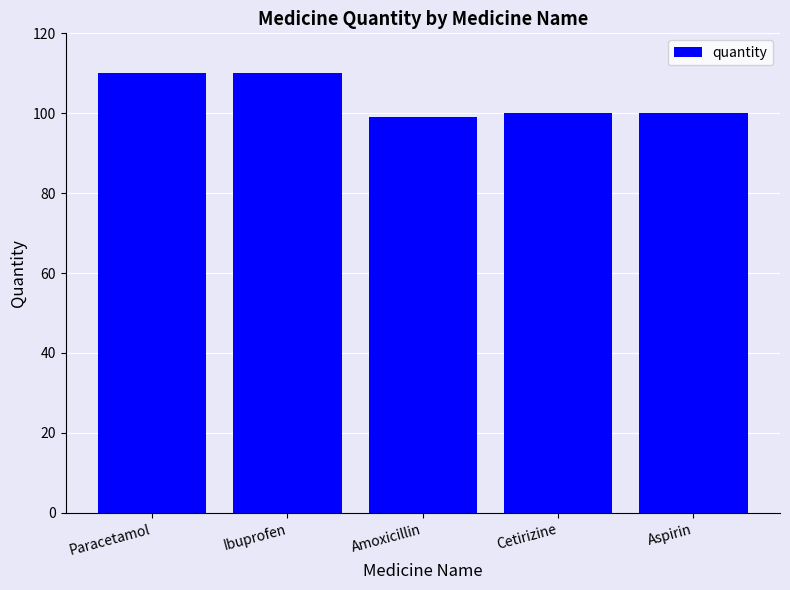

Count the number of data series in this chart.

1